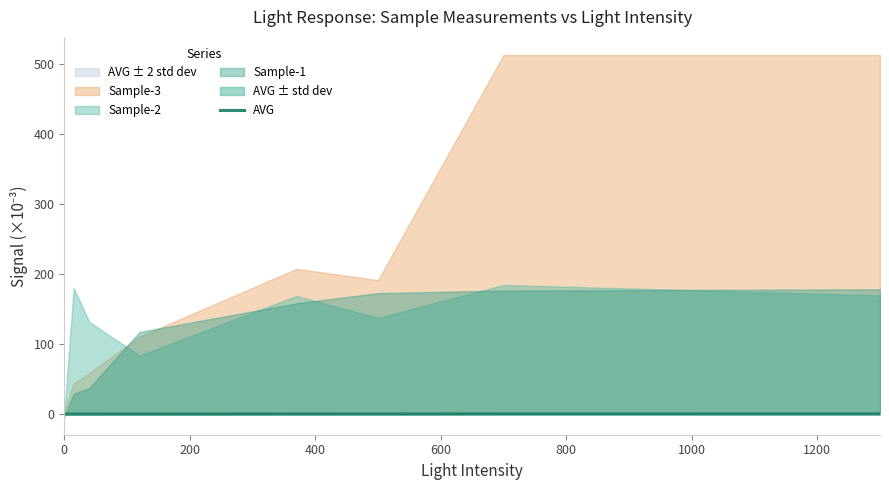

The value at 200 is 0.1. True or false?

True